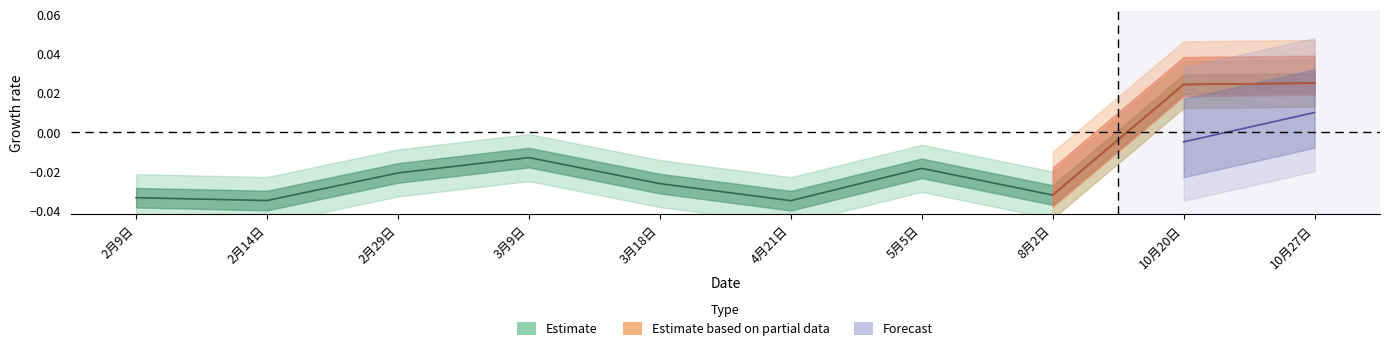

What is the label of the 9th point from the right?

2月14日